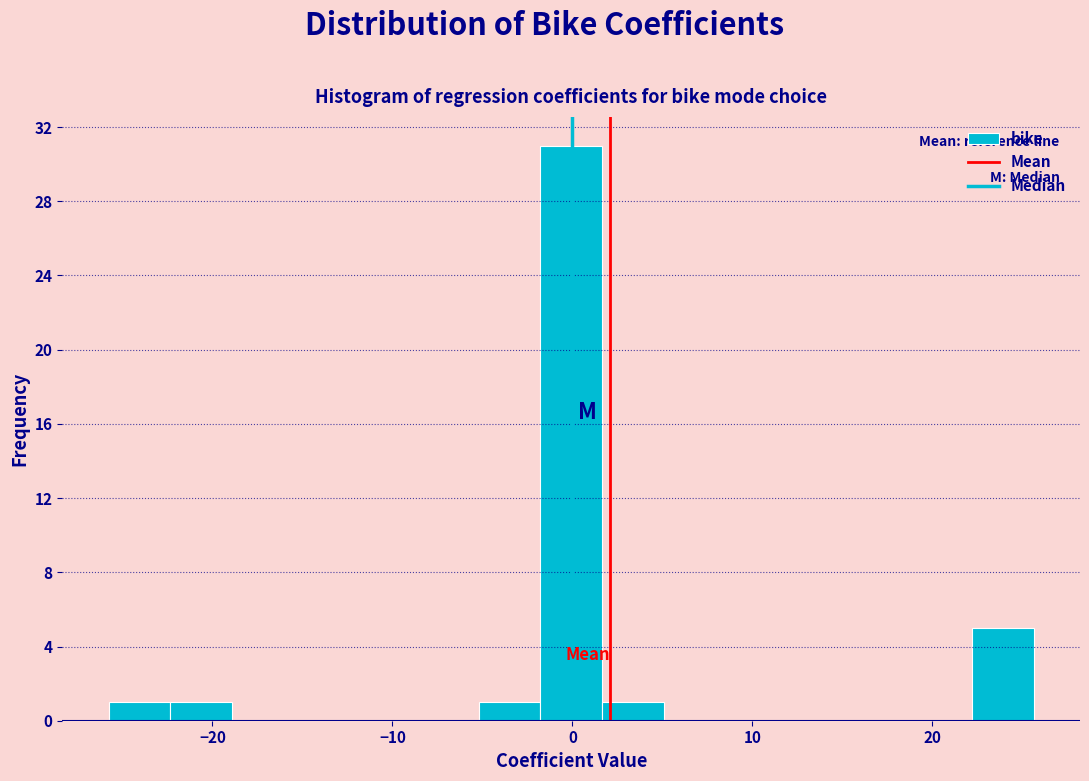

Read against the x-axis, roughly where is the centre of the tallest bar?

0